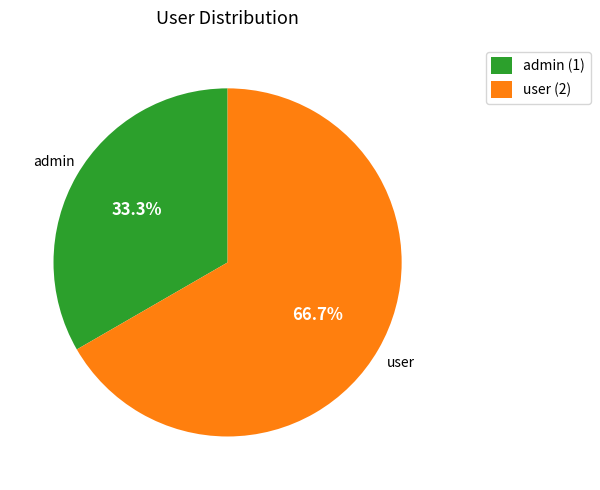

How many segments does this pie chart have?

2